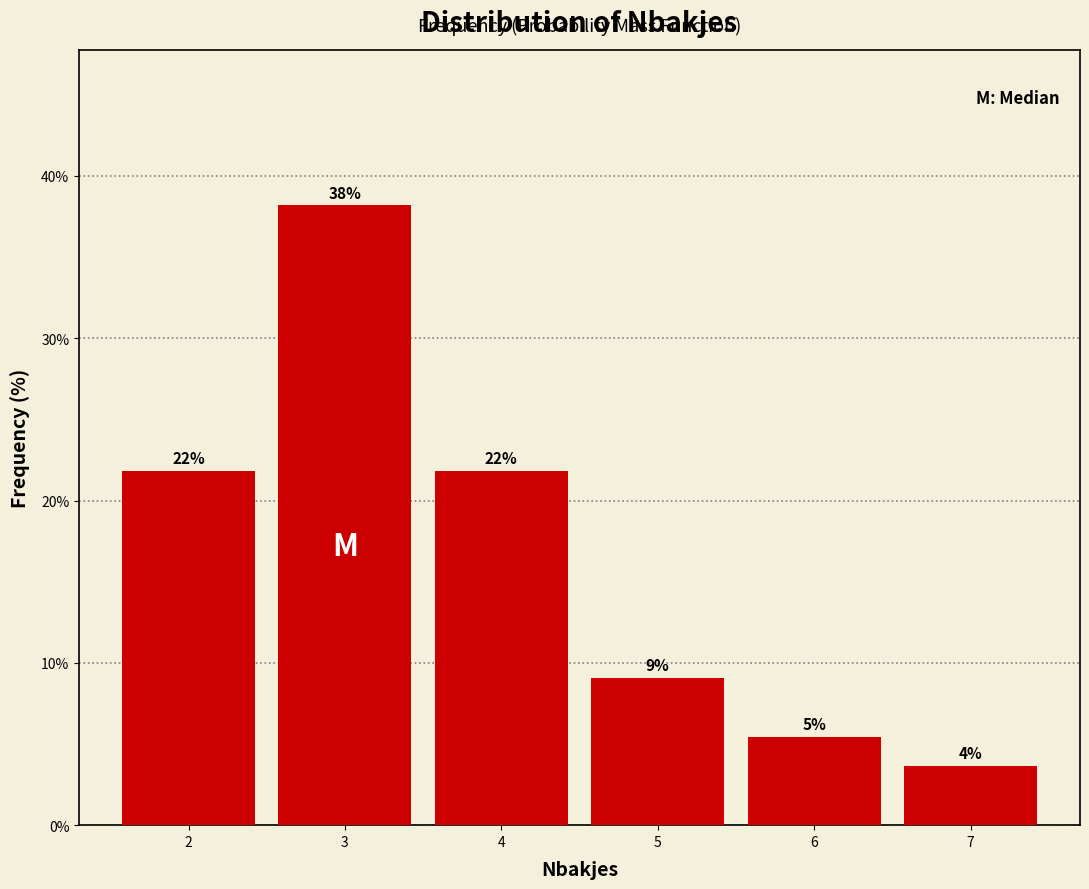

How many bars are there in total?

6